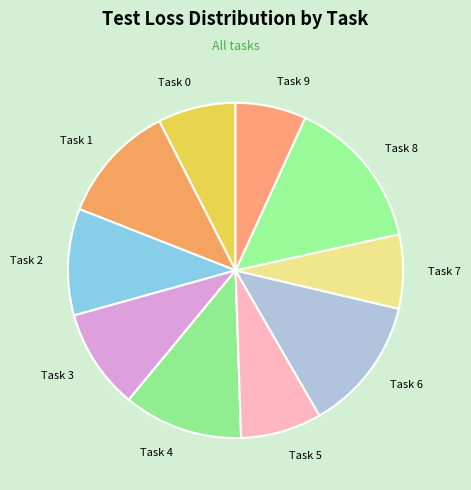

Approximately how many times larger is the value at Task 3 compared to Task 4?

0.8